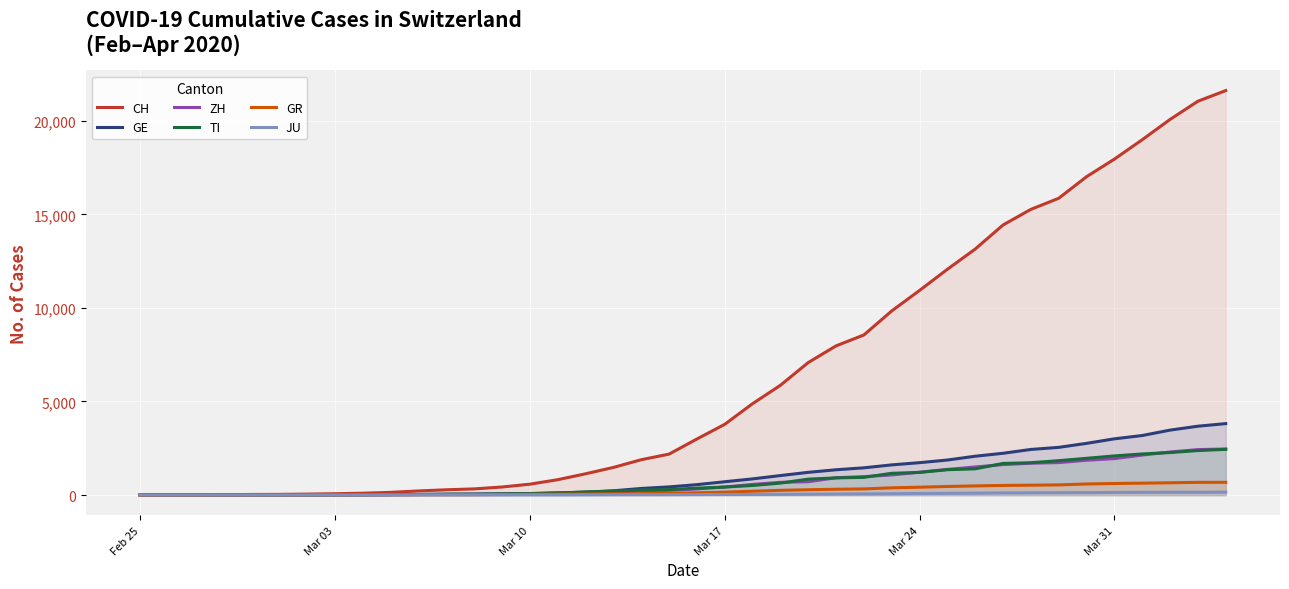

What is the maximum value for GE?

3817